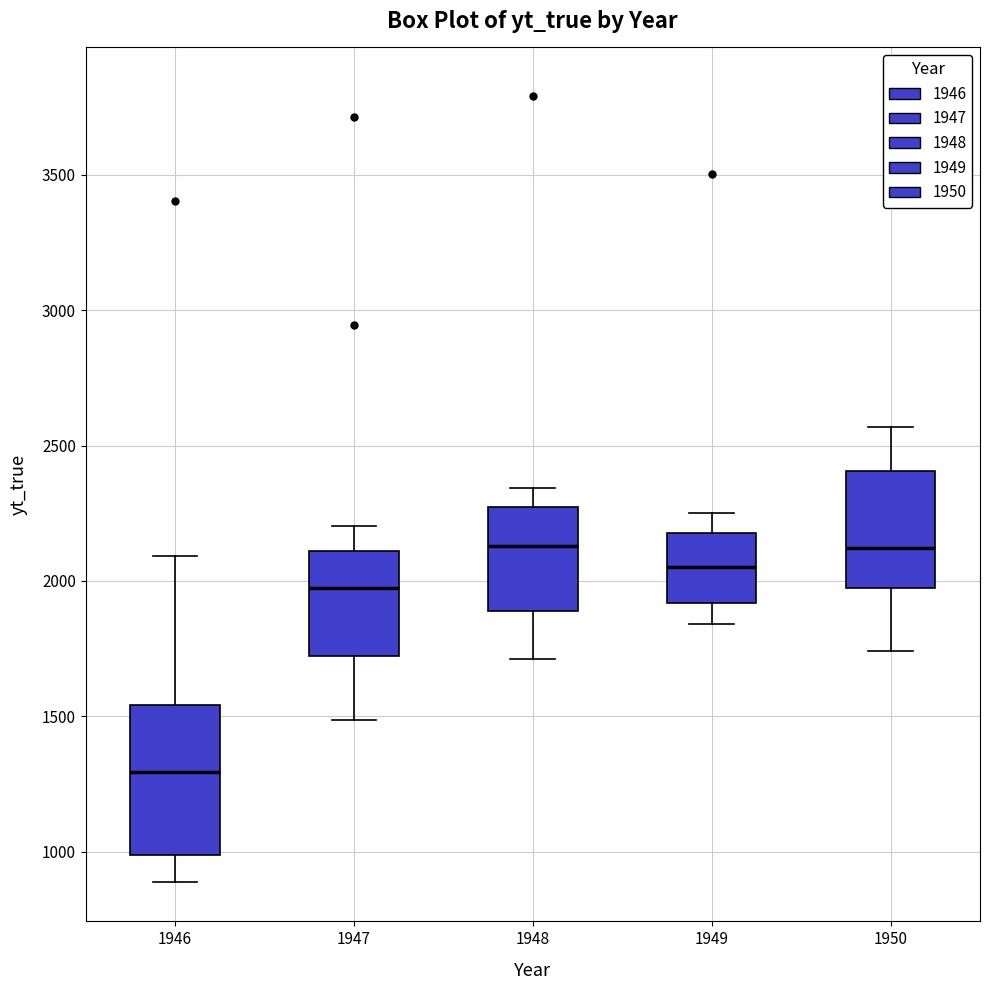

Where is the upper edge of the box at x = 1946 on the y-axis? The values are not printed on the chart, so give them approximately, as read against the axis.

1550